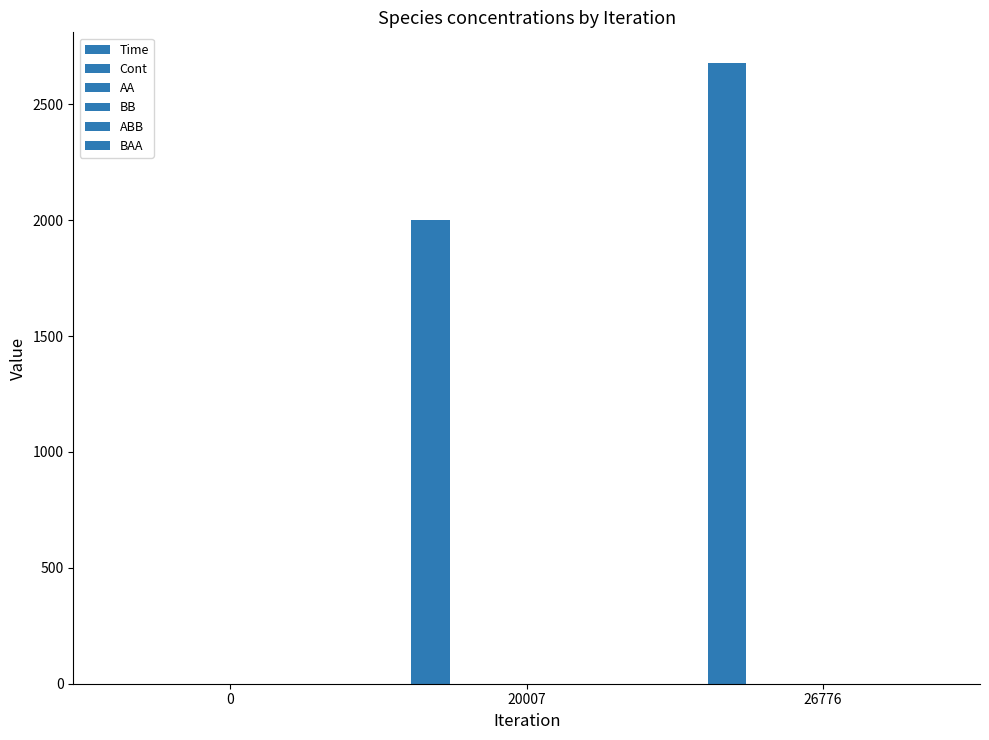

Between 20007 and 26776, which series saw the biggest shift?

Time